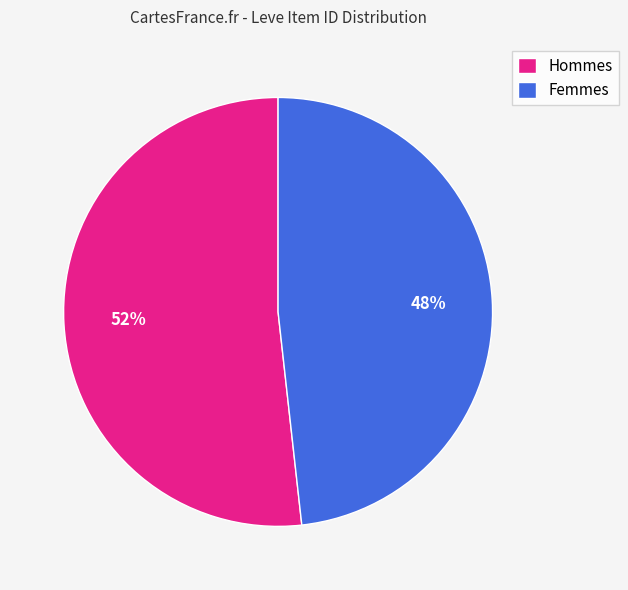

To the nearest percent, what is the difference between the largest and smallest slice percentages?

4%